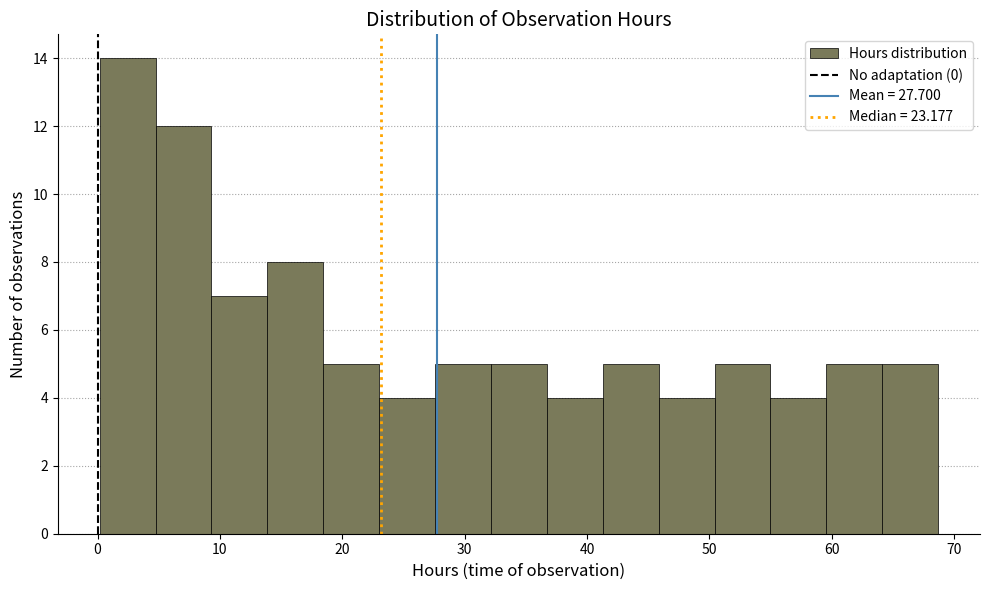

What is the height of the bar covering 28 to 32 on the x-axis? Neither the bar edges nor the heights are printed on the chart, so give them approximately, as read against the axes.

5